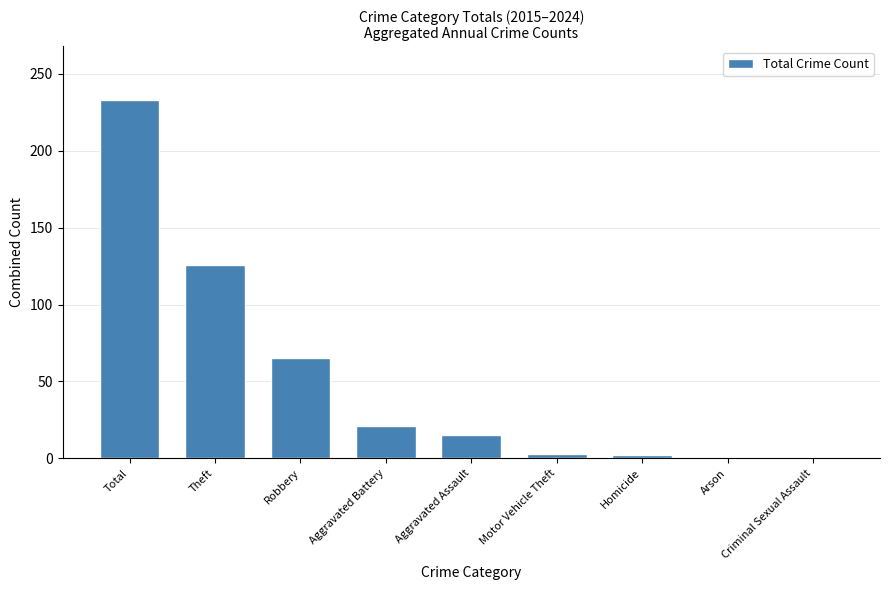

What is the change in value from Theft to Aggravated Battery?

-105